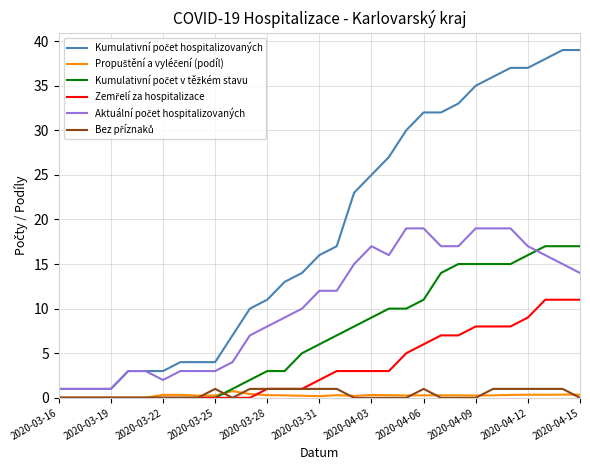

What is the maximum value shown in the chart?

39.0